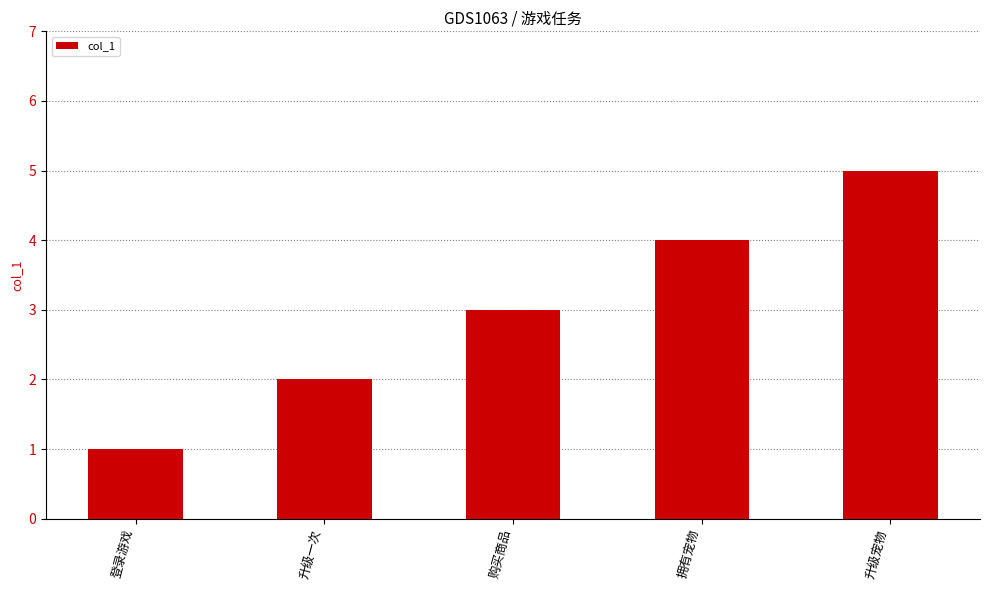

What is the change in value from 升级一次 to 升级宠物?

+3